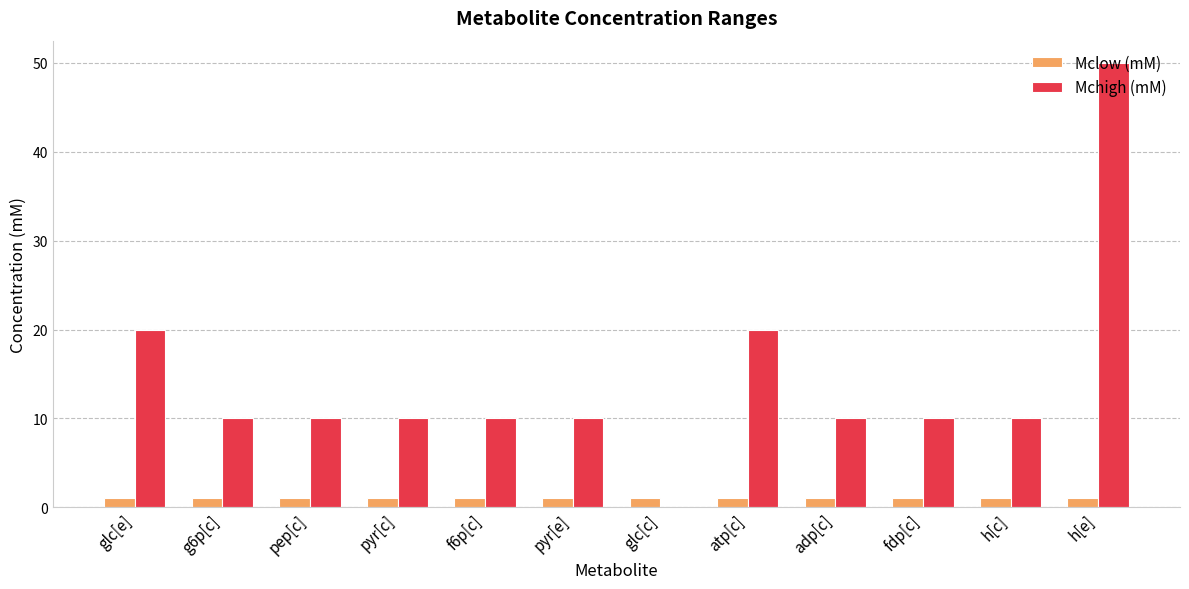

What is the greatest value displayed?

50